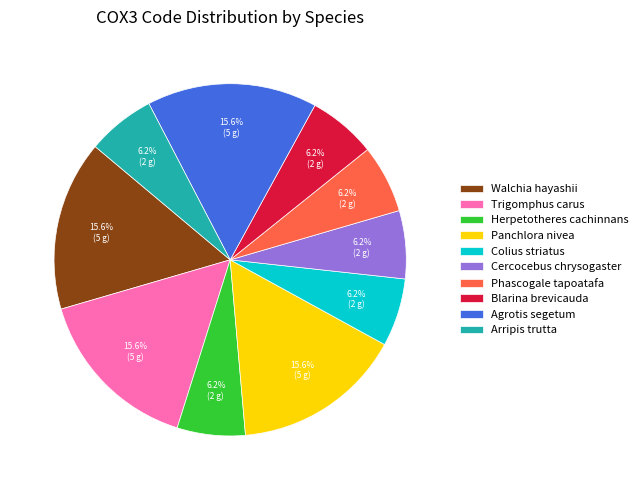

To the nearest percent, what is the difference between the Blarina brevicauda and Trigomphus carus slice percentages?

9%